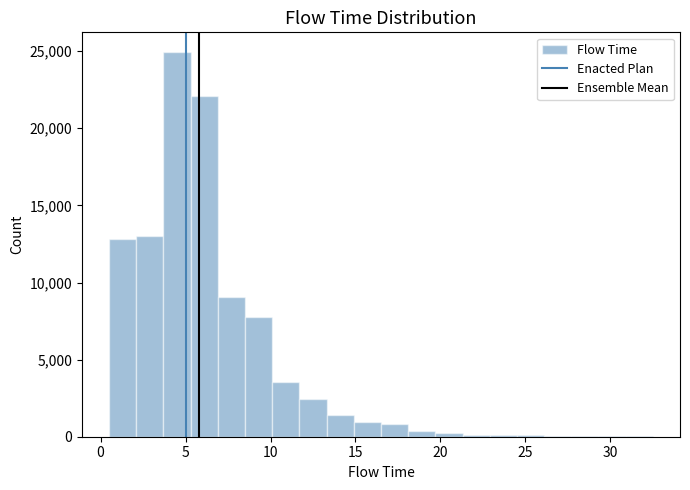

Read against the x-axis, roughly where is the centre of the tallest bar?

4.5